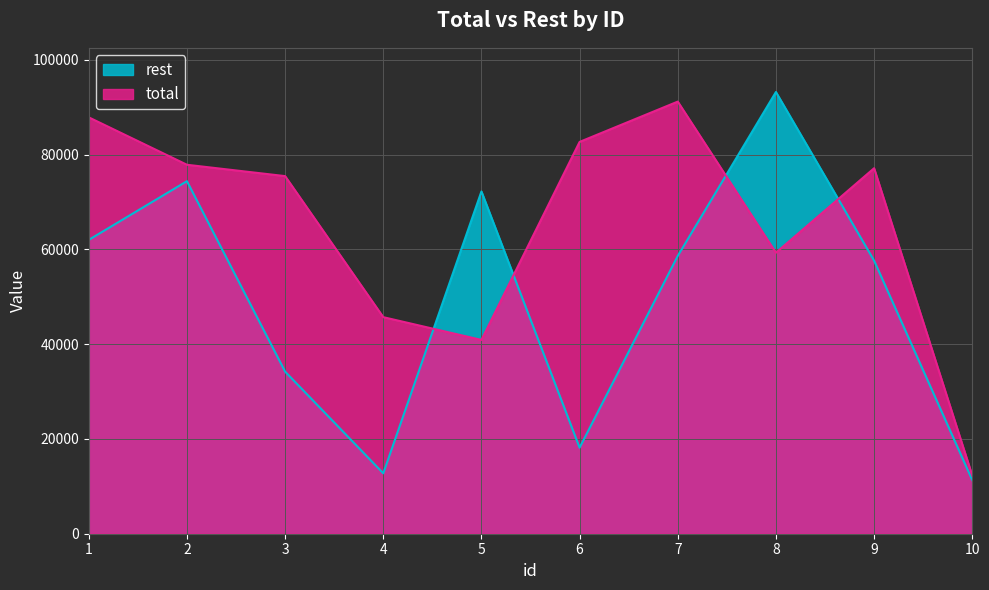

What is the difference between the maximum and minimum values in the total series?

78904